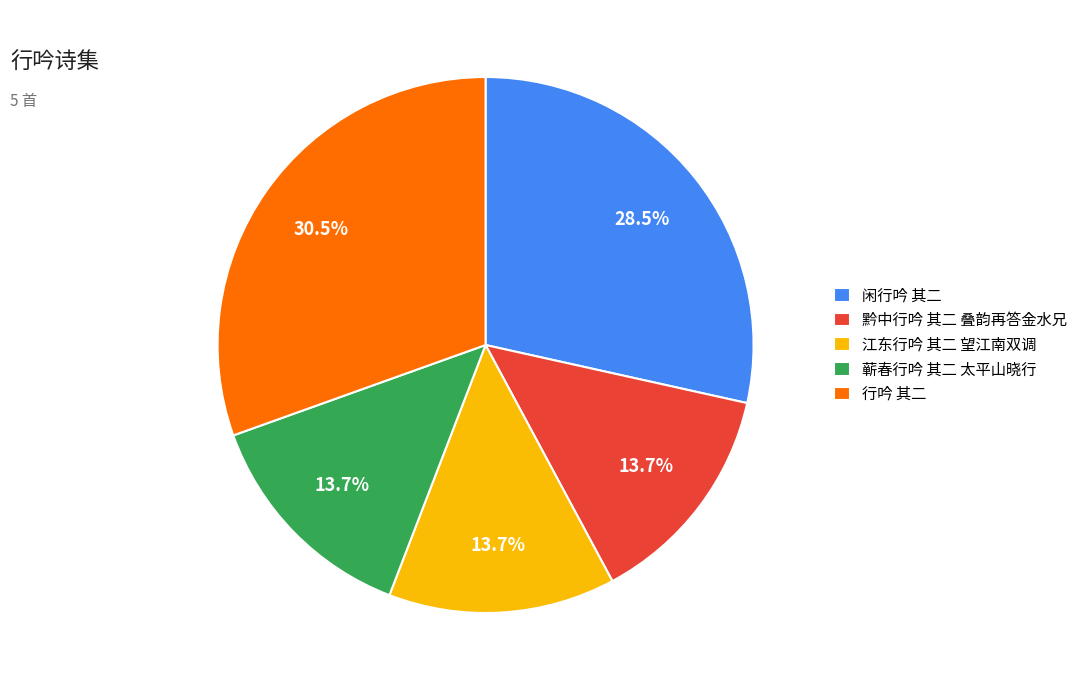

To the nearest percent, what is the difference between the largest and smallest slice percentages?

17%